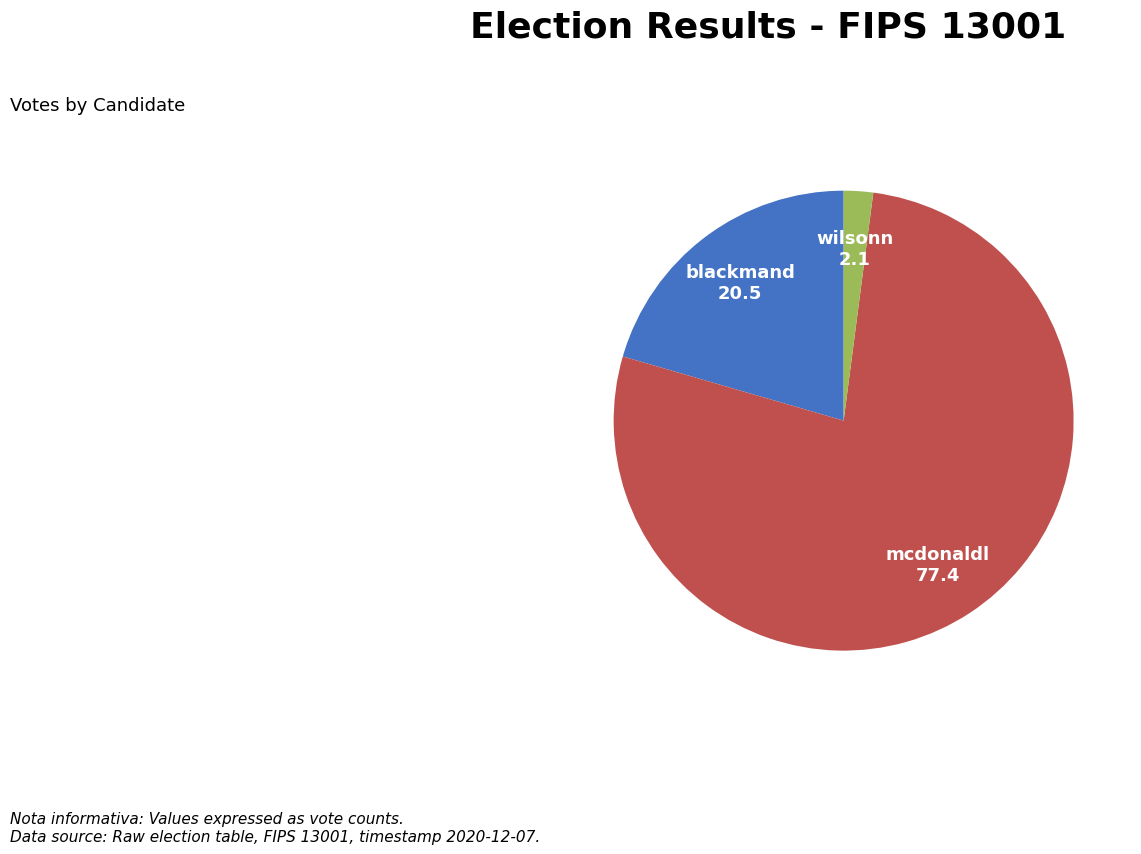

Which slice is the largest?

mcdonaldl